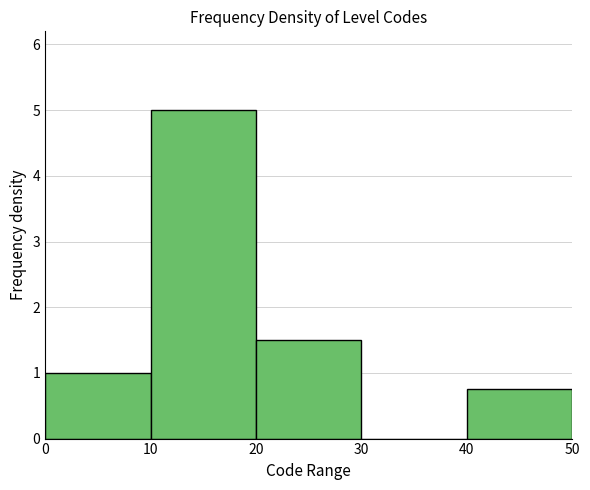

Reading left to right, transcribe this chart: for each bar, give the range it covers on the x-axis and its height. The values are not printed on the chart, so give them approximately, as read against the axis.

0 to 10: 1.0
10 to 20: 5.0
20 to 30: 1.5
30 to 40: 0
40 to 50: 0.8